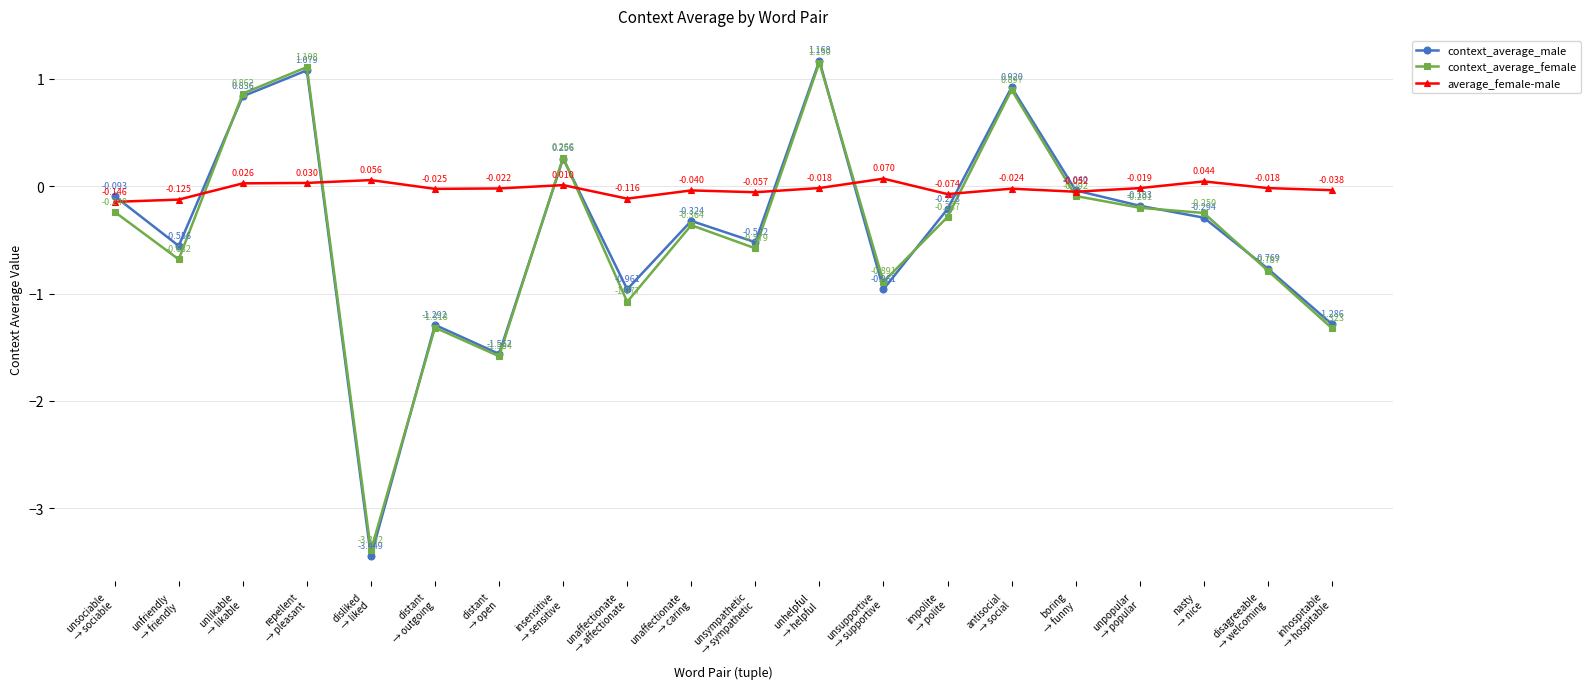

True or false: context_average_female has more than 0 points higher than both neighbors.

True